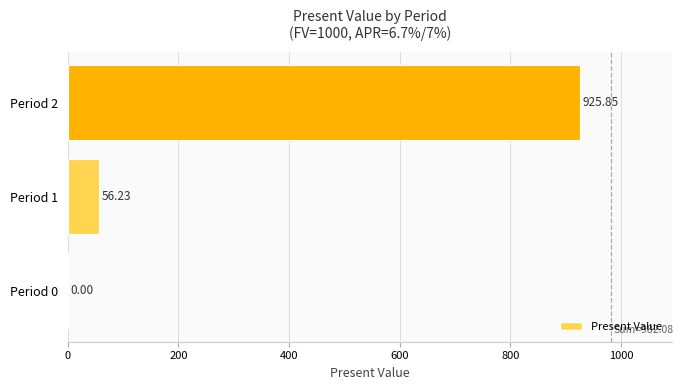

What is the sum of all values?

982.1